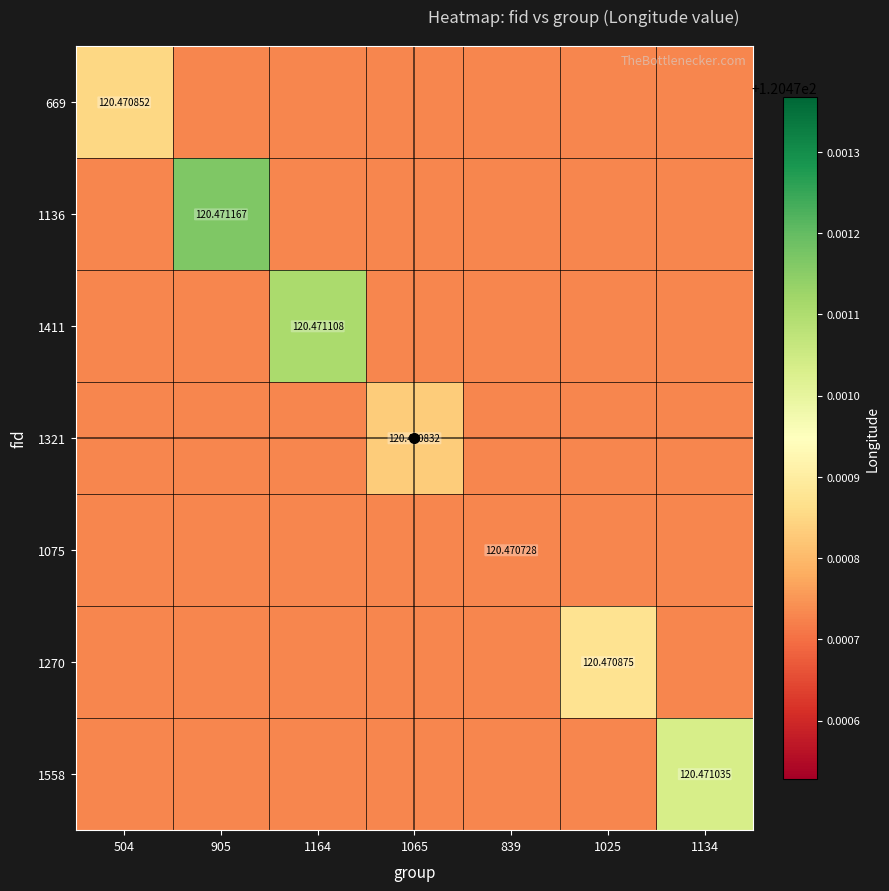

What is the smallest value displayed?

120.5